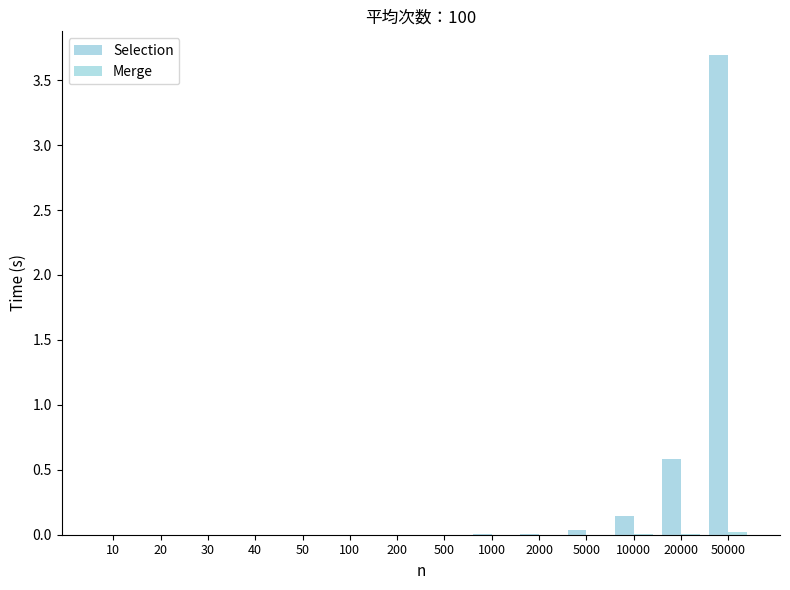

At 10, list the series in order from smallest to largest.

Selection, Merge